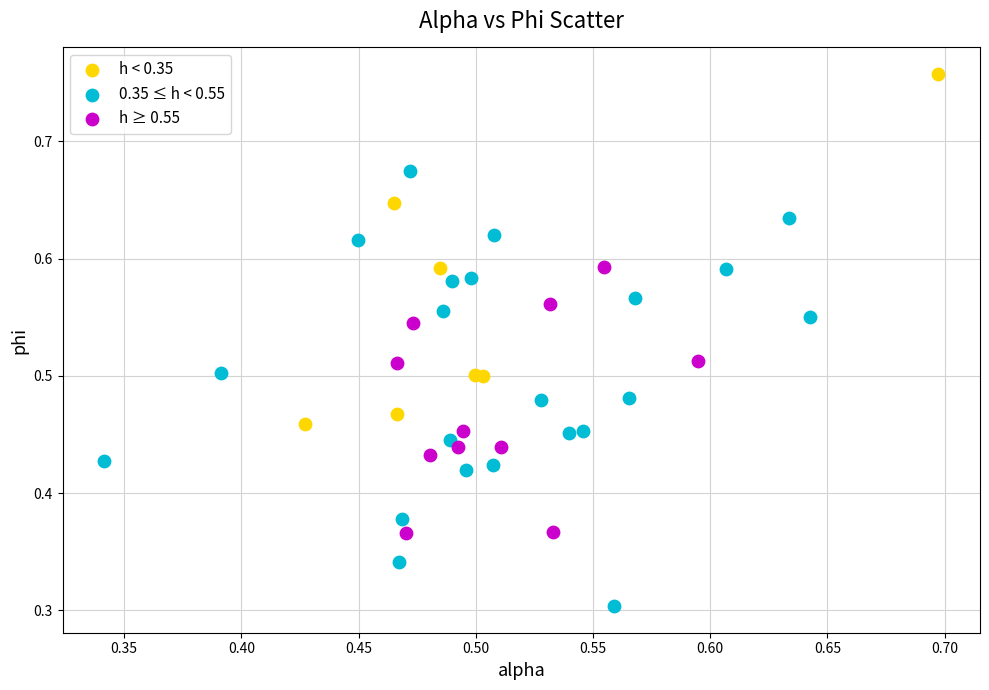

Which series reaches the maximum Y coordinate?

h < 0.35